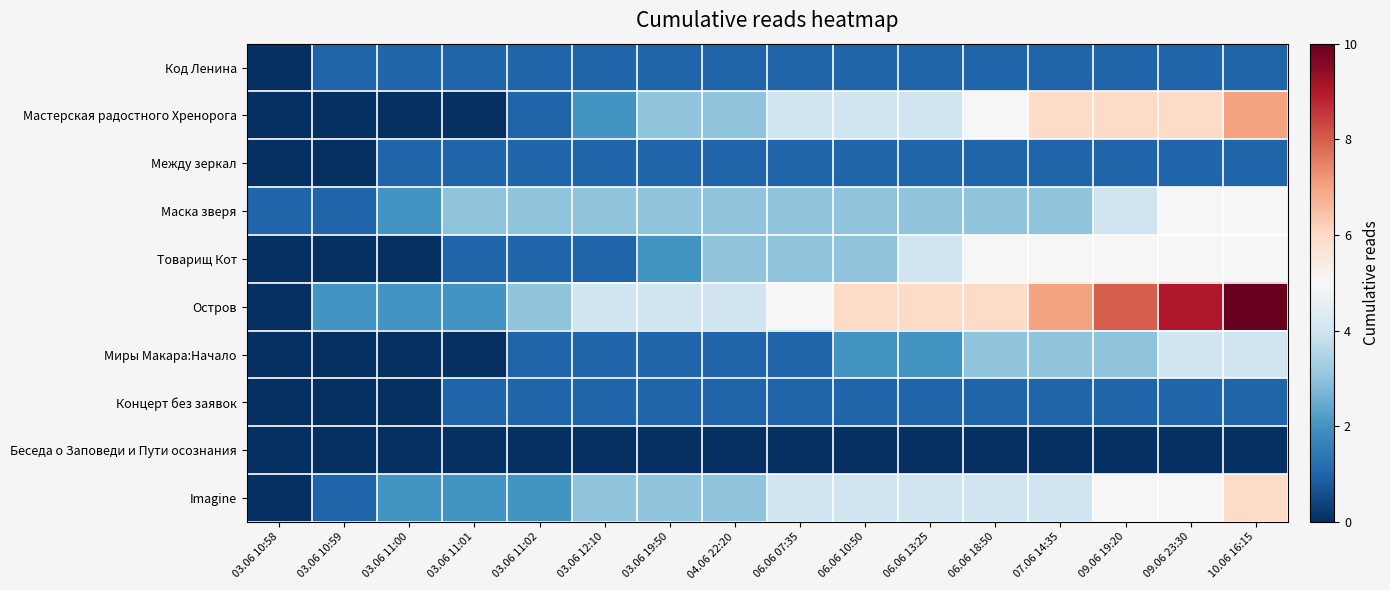

Which series has the widest spread of values?

Остров